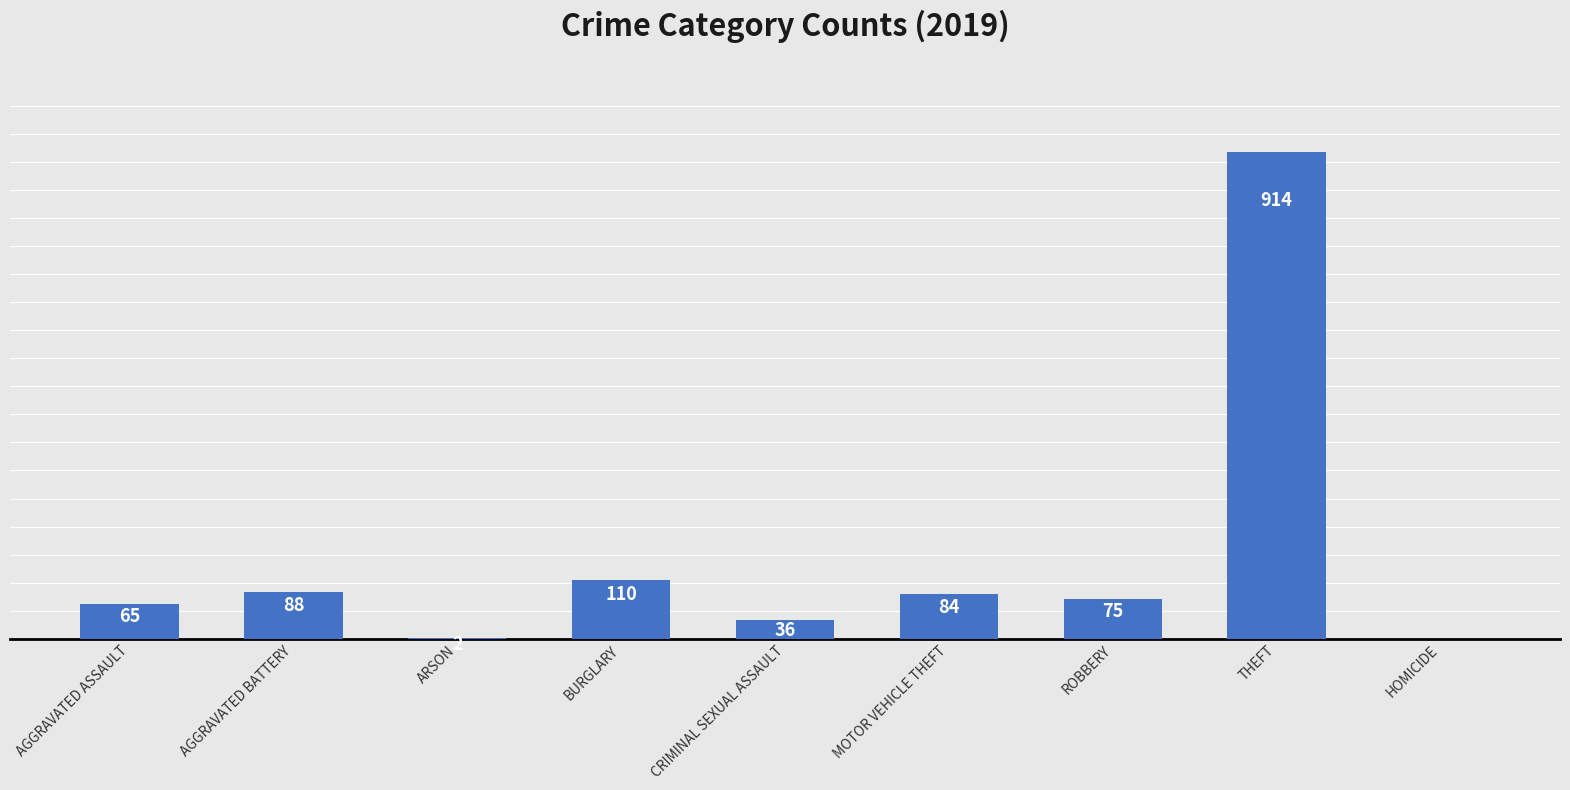

Between AGGRAVATED ASSAULT and BURGLARY, which is larger?

BURGLARY